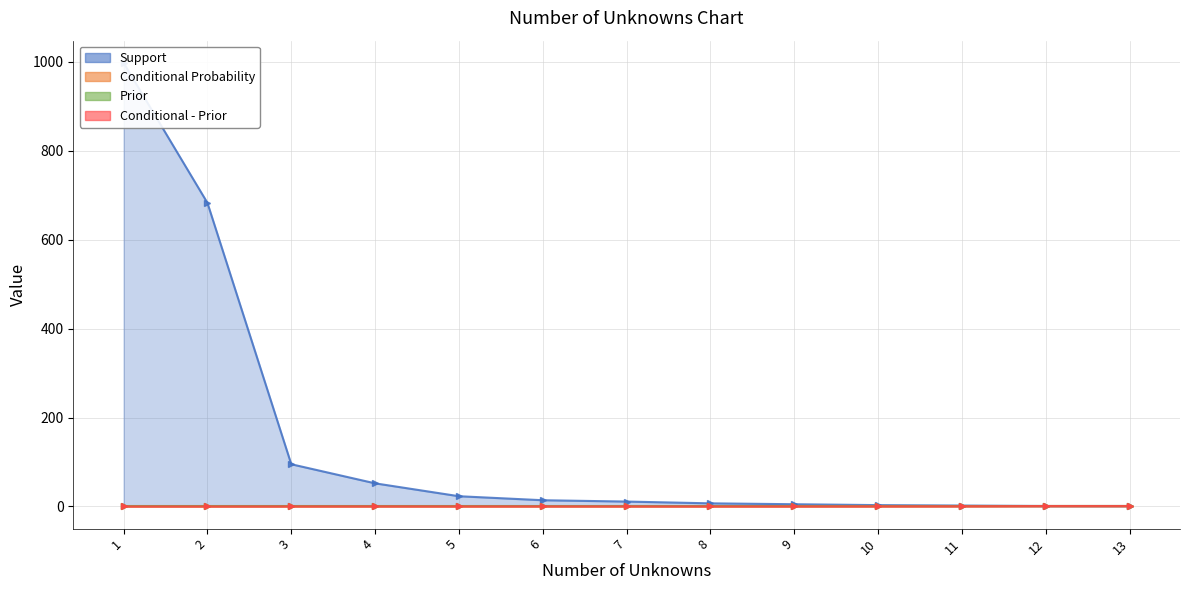

What is the difference between the maximum and minimum values in the Conditional Probability series?

1.0